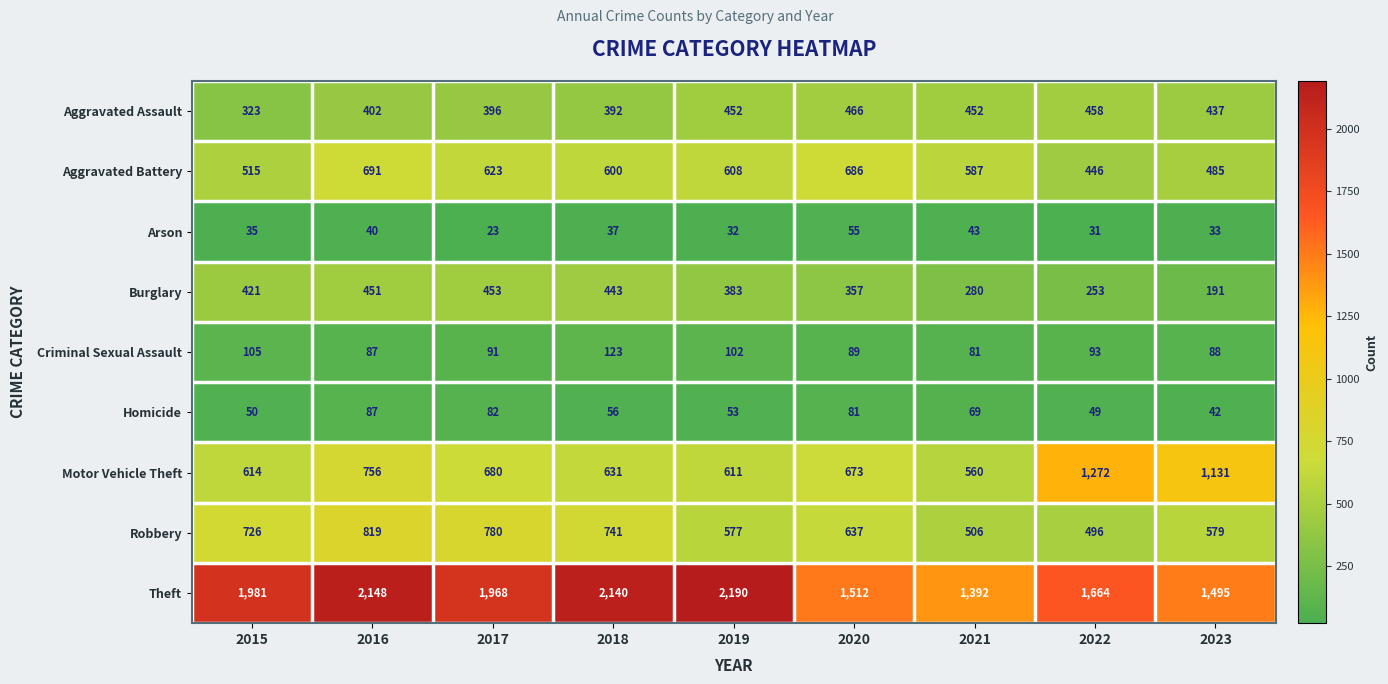

What is the smallest value displayed?

23